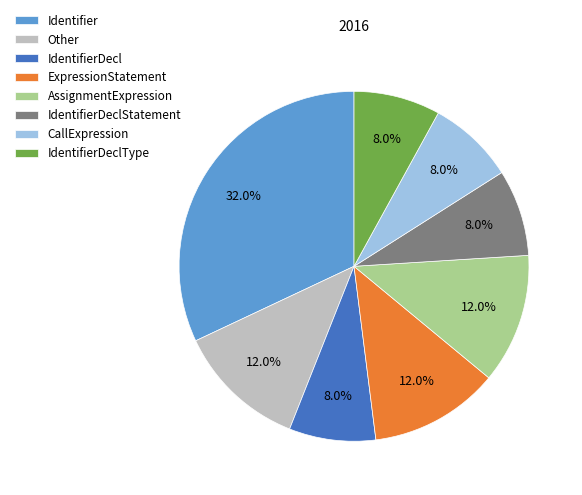

To the nearest percent, what is the difference between the largest and smallest slice percentages?

24%